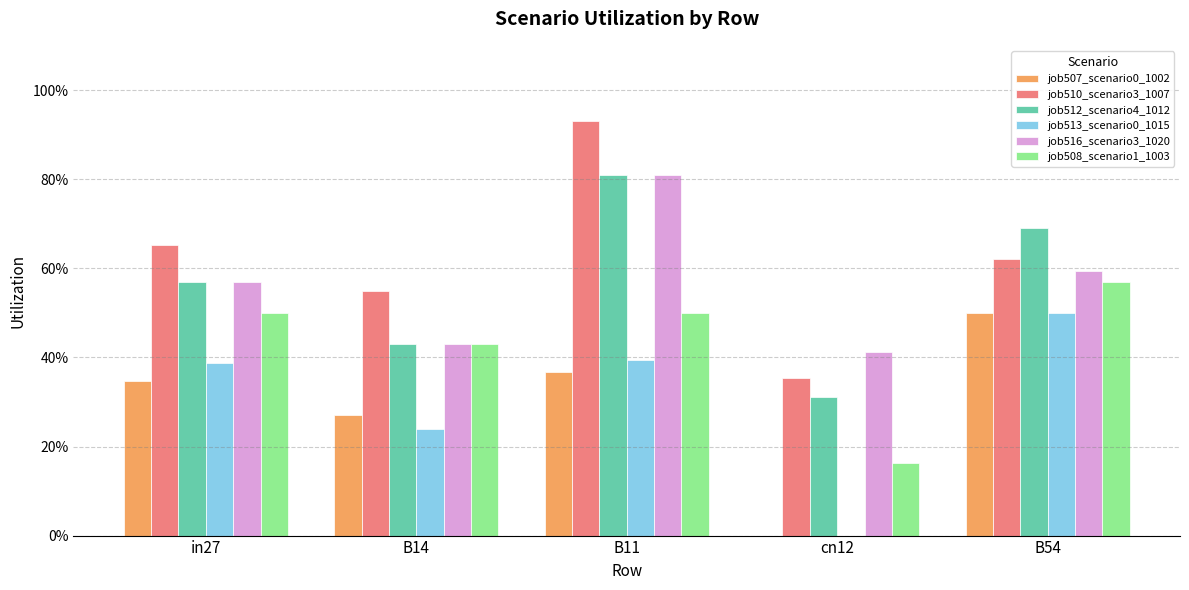

Between B14 and B11, which series saw the biggest shift?

job510_scenario3_1007